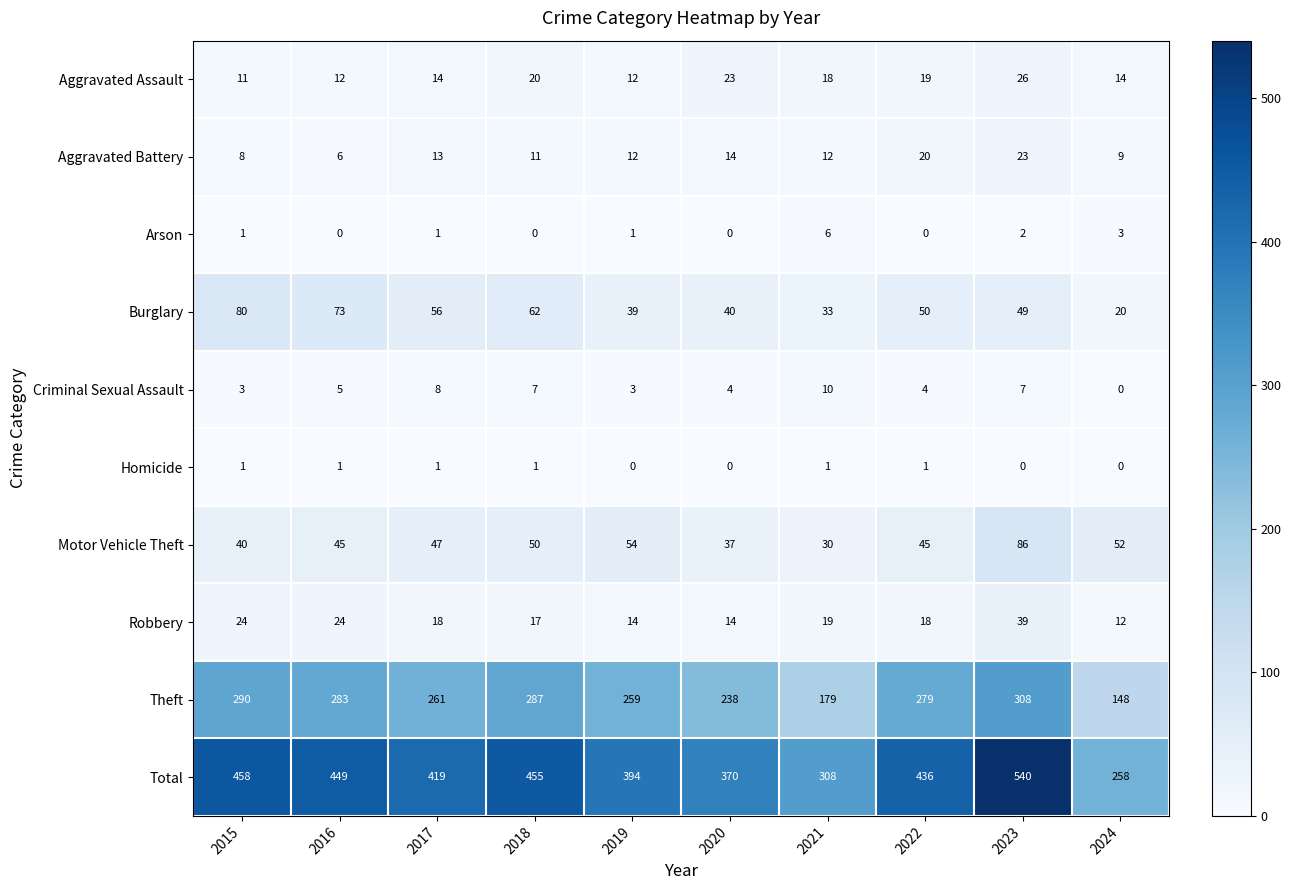

What is the average value of the Criminal Sexual Assault series?

5